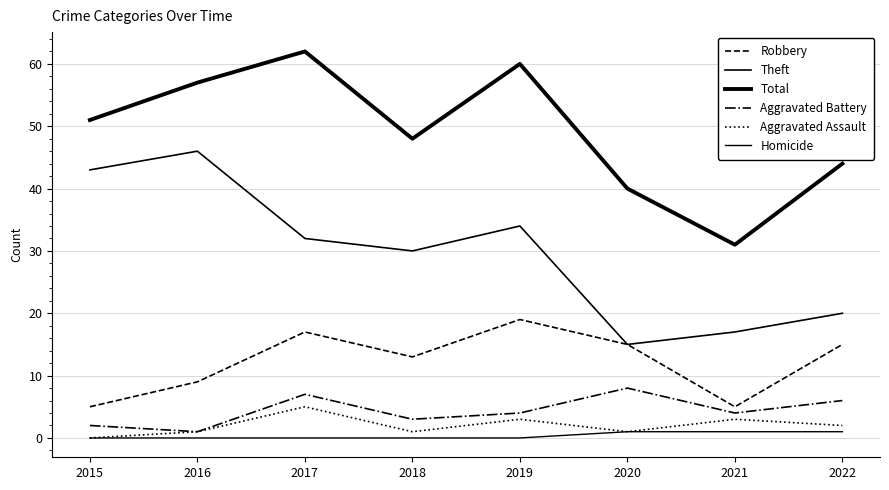

Where is the first local maximum for Robbery?

2017